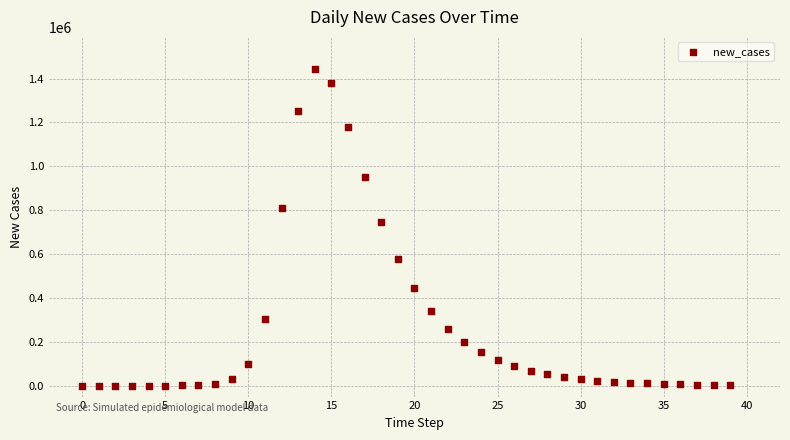

What Y value in the scatter plot is closest to 722618?

747130.0